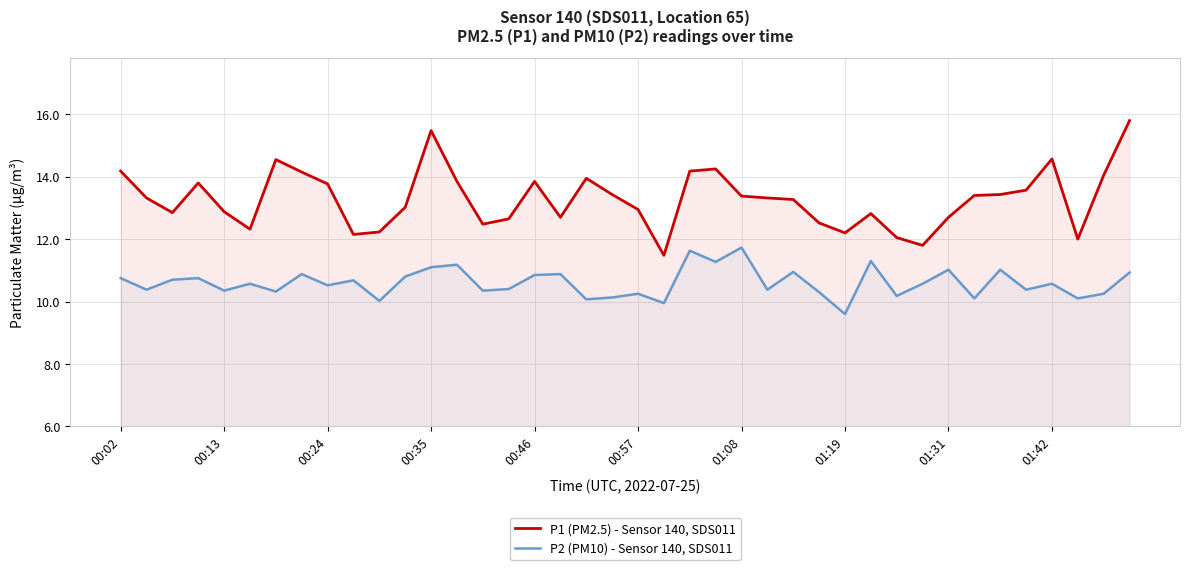

What is the highest value of the P2 (PM10) - Sensor 140, SDS011 series?

11.7